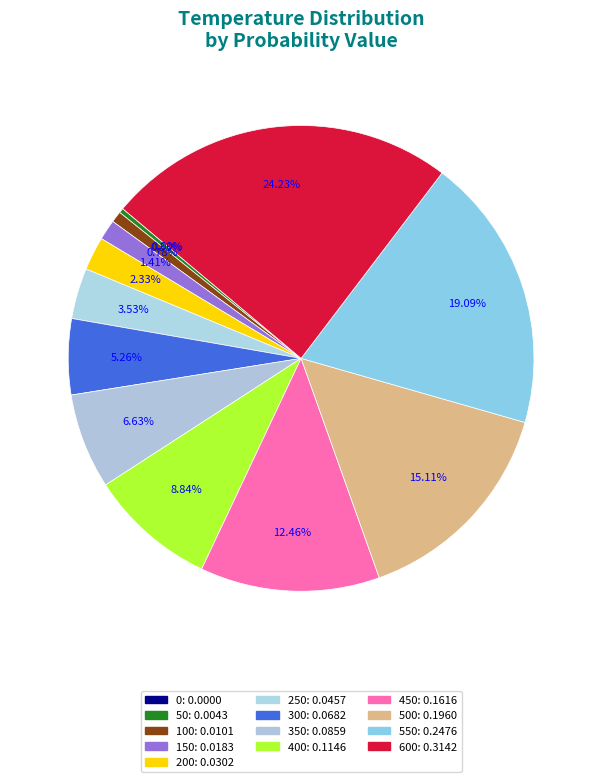

Count the number of slices in the pie.

13